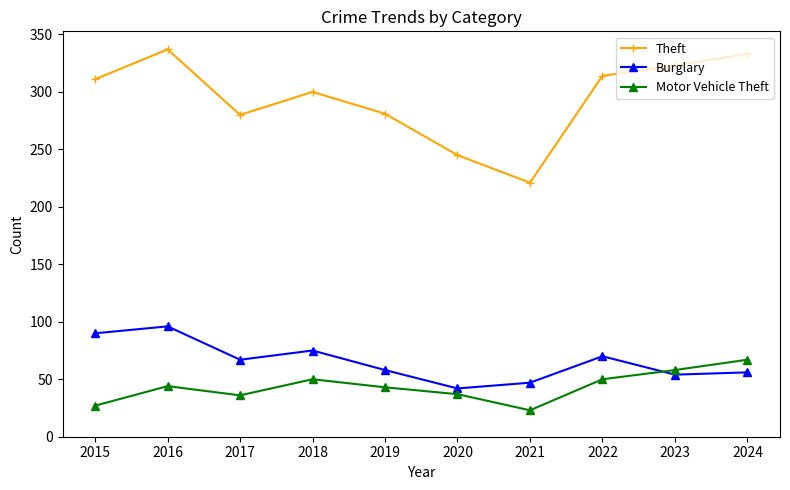

Count the number of categories in the chart.

10